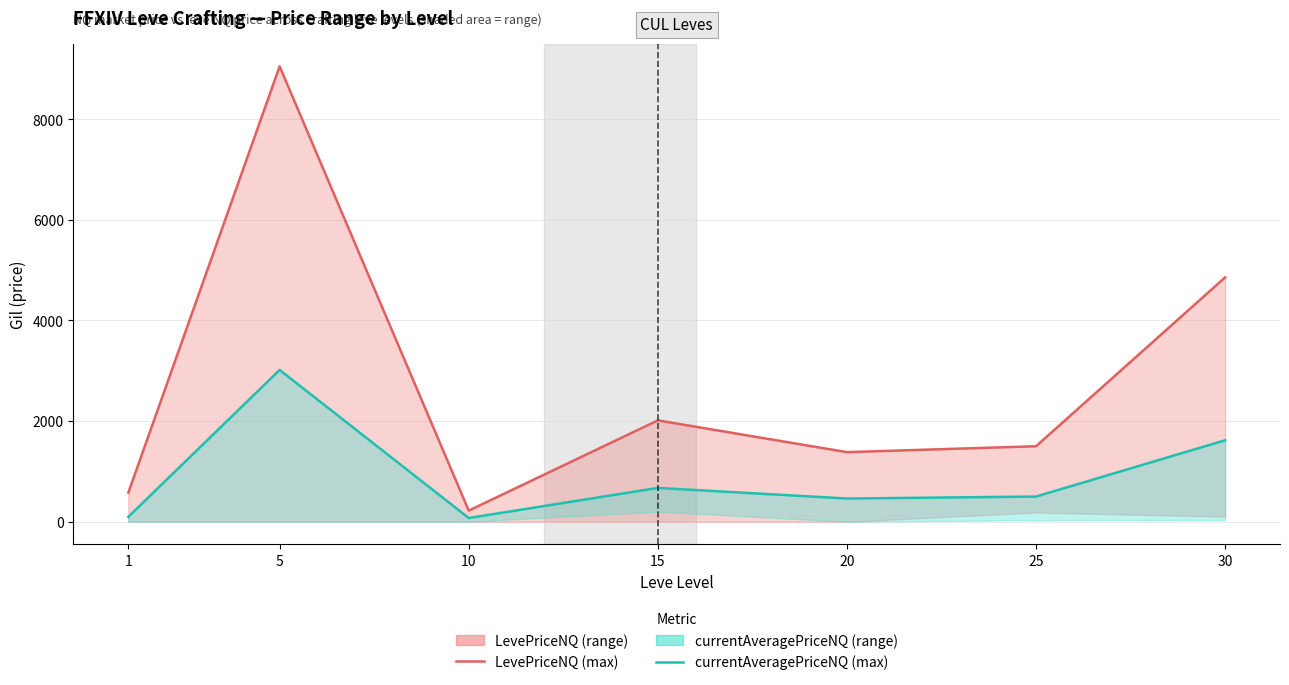

Which series has the largest total across all categories?

LevePriceNQ (max)